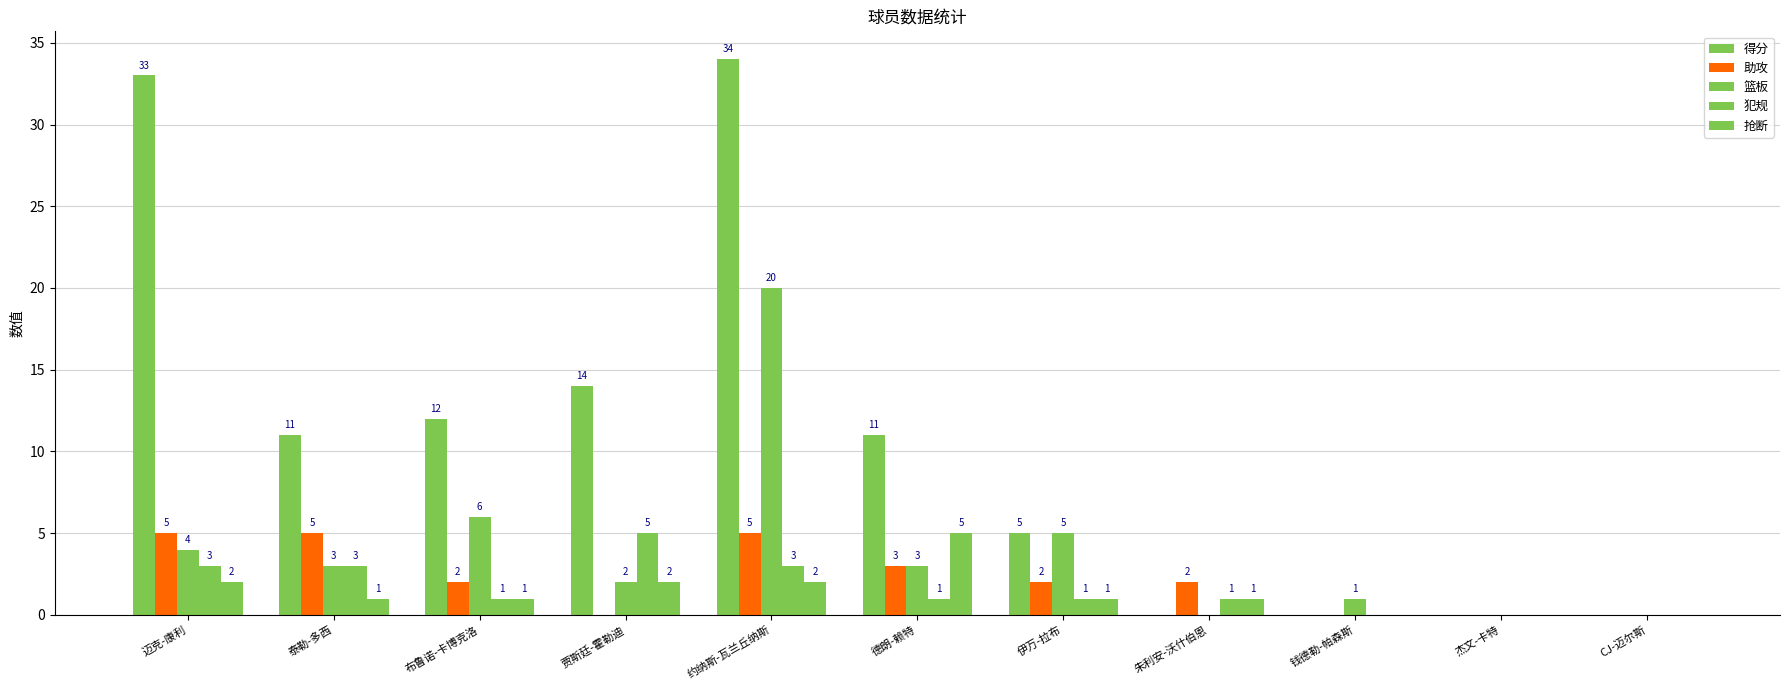

What is the total value across all series at 泰勒-多西?

23